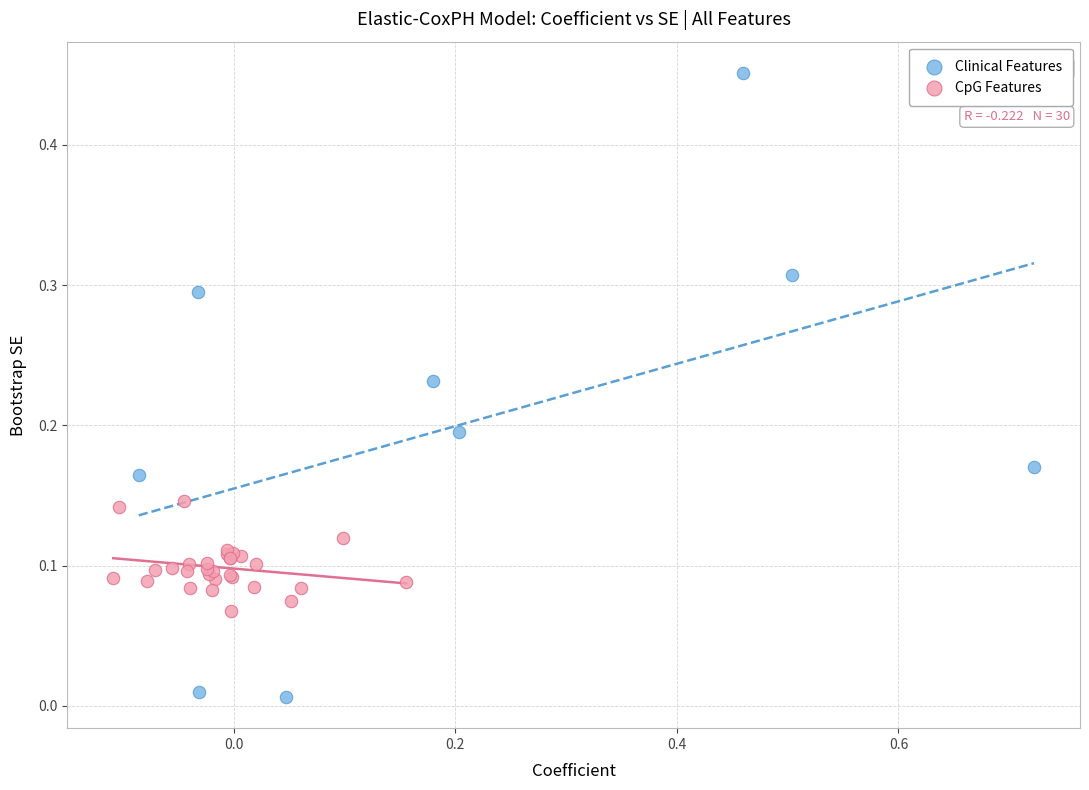

Which series has the widest spread of Y values?

Clinical Features